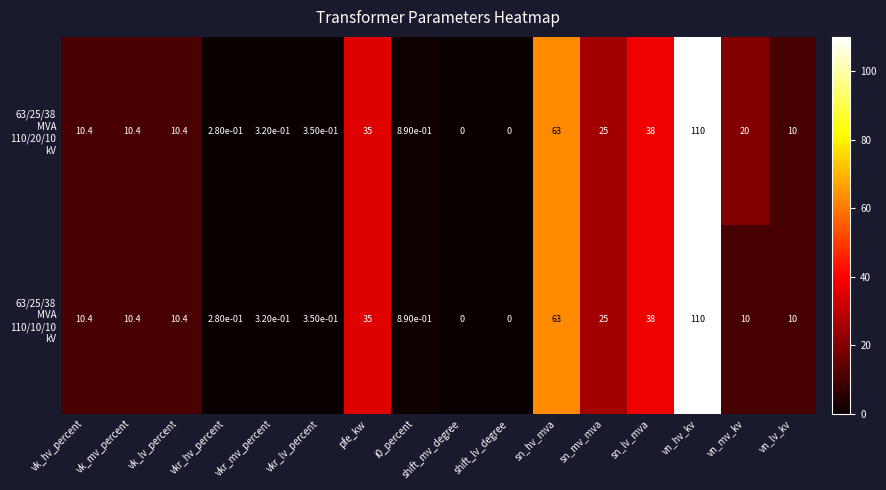

At which category does the chart reach its peak across all series?

vn_hv_kv